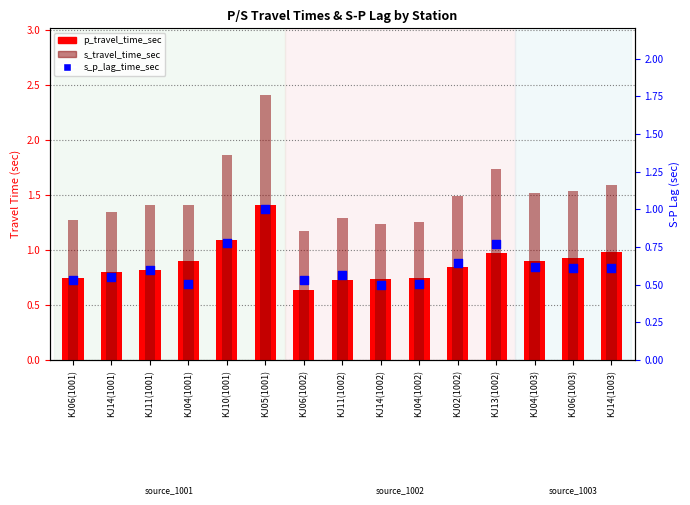

At which category is the sum across all series the highest?

KJ05(1001)